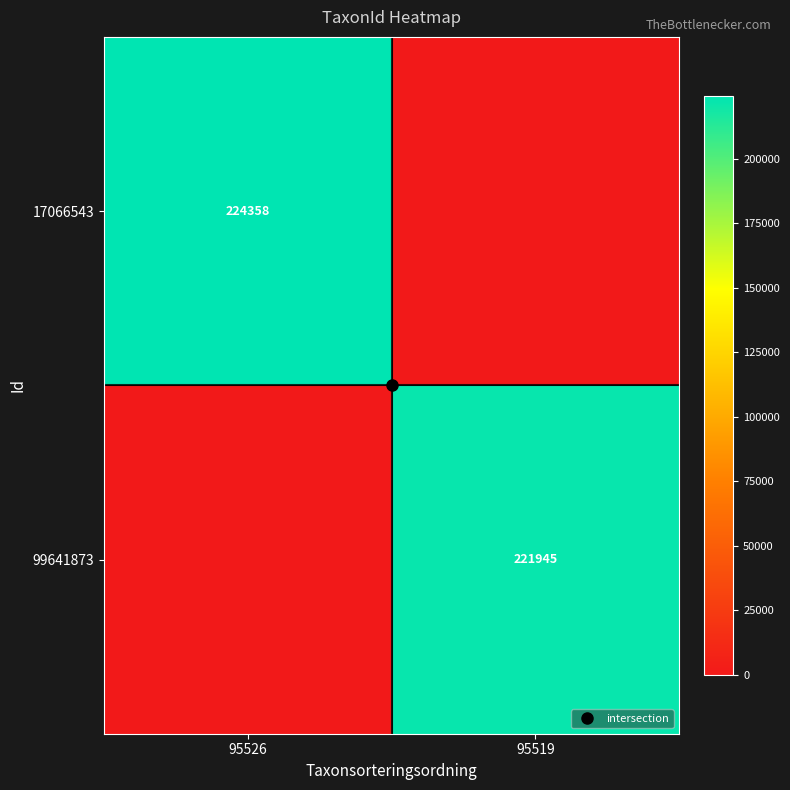

What is the total value across all series at 95526?

224358